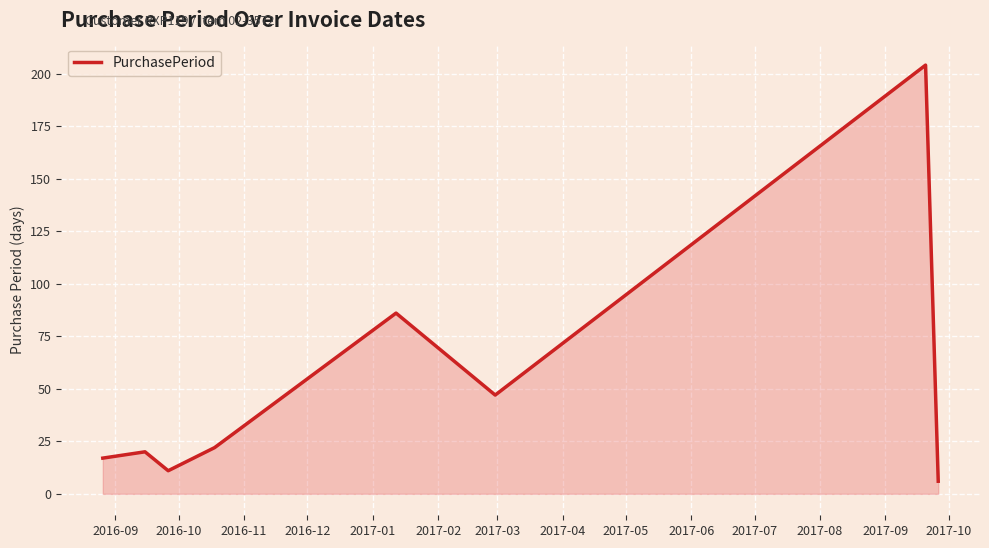

How many interior local valleys (lower than both neighbors) does the data have?

2